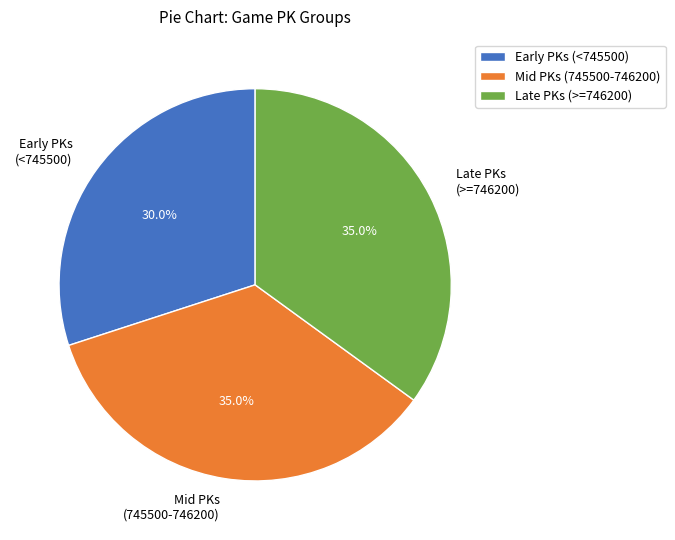

What is the total percentage of Late PKs (>=746200) and Mid PKs (745500-746200)?

70.0%